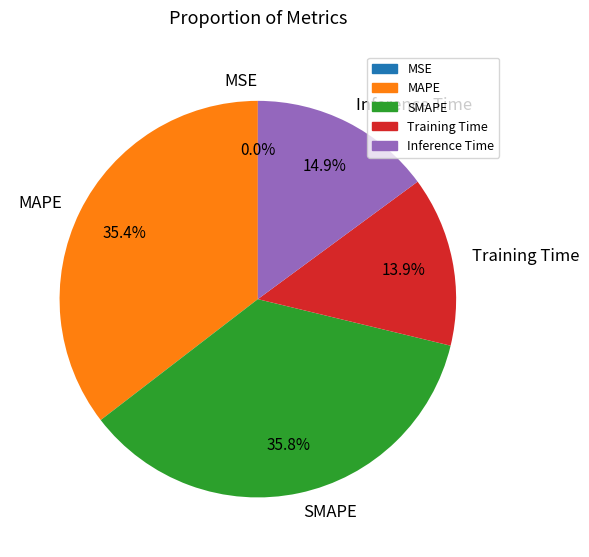

Is the sum of Training Time and Inference Time greater than half?

No